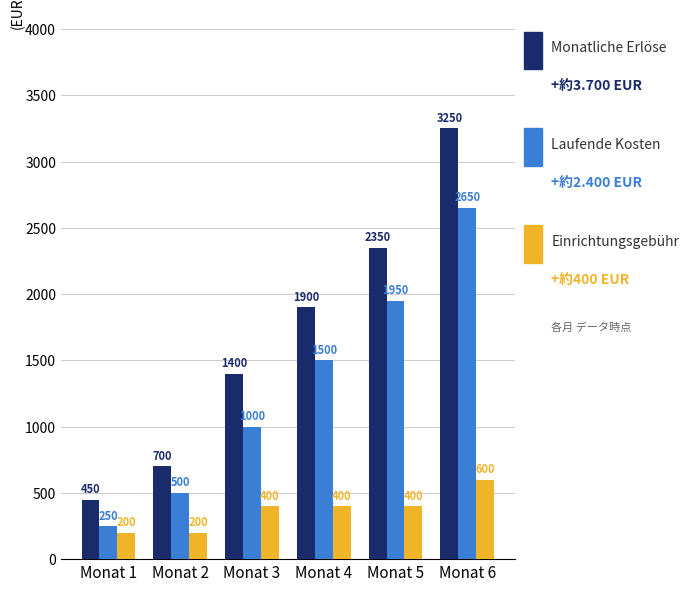

Which category has the highest value across all series?

Monat 6